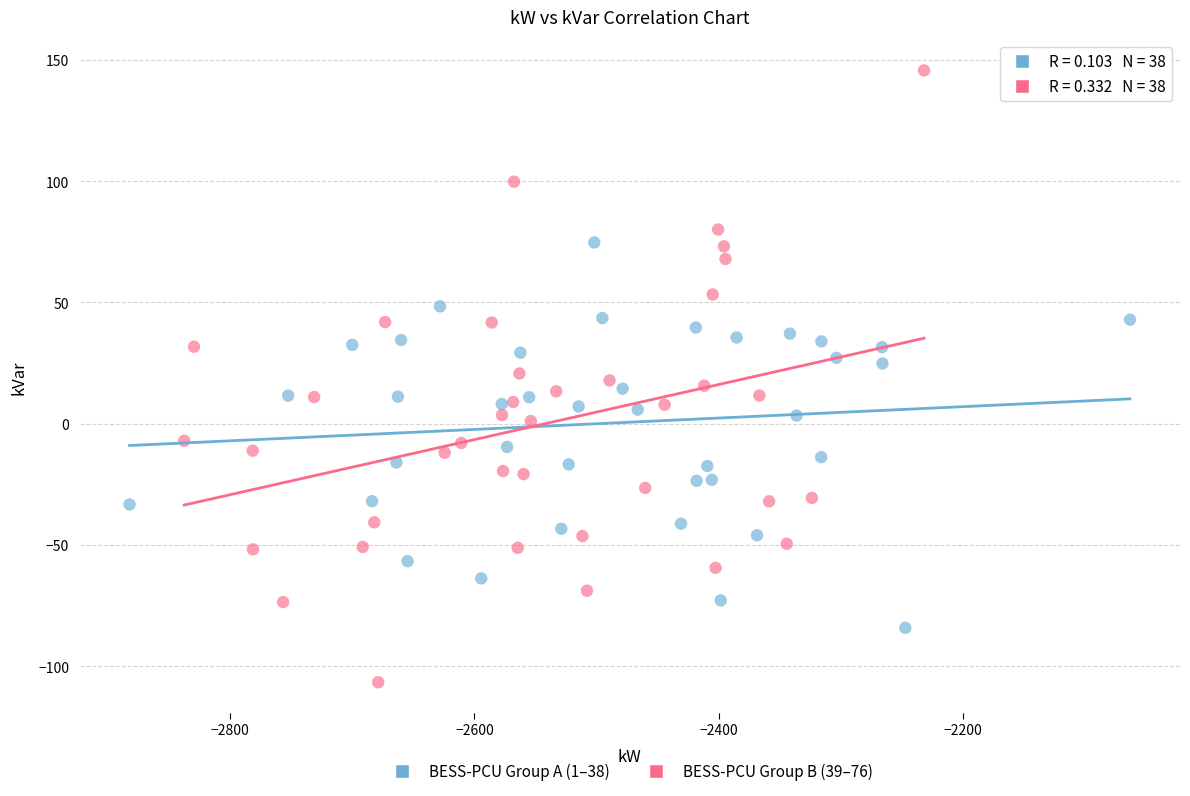

What are all the series names shown in the legend?

BESS-PCU Group A (1–38), BESS-PCU Group B (39–76)